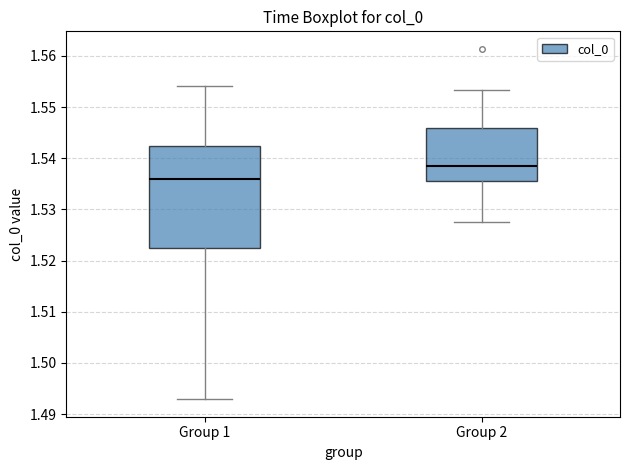

Where does the median line of the box for Group 2 sit on the y-axis? The values are not printed on the chart, so give them approximately, as read against the axis.

1.538